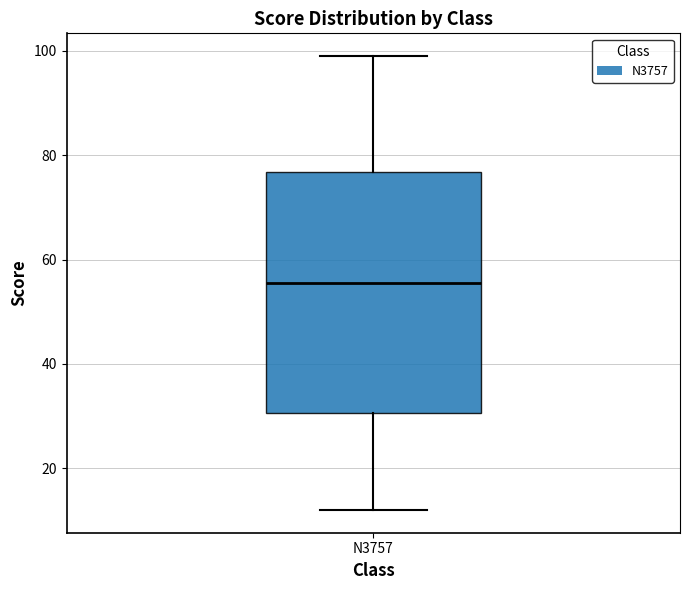

Where does the upper whisker of the box for N3757 end on the y-axis? The values are not printed on the chart, so give them approximately, as read against the axis.

100